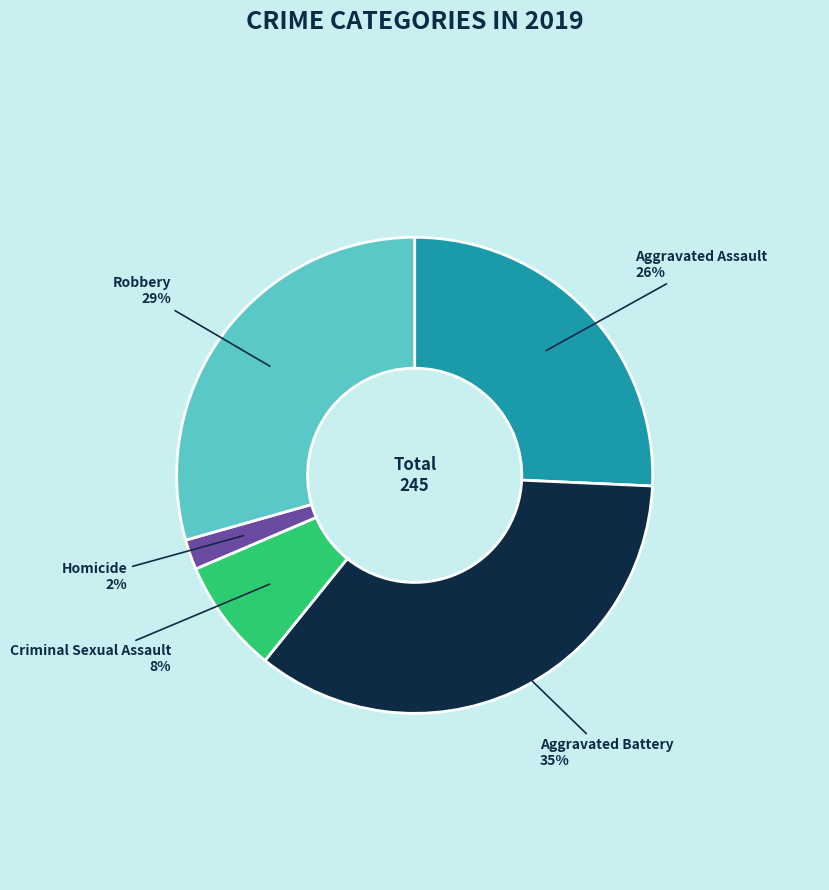

Rank the categories by value from highest to lowest.

Aggravated Battery, Robbery, Aggravated Assault, Criminal Sexual Assault, Homicide